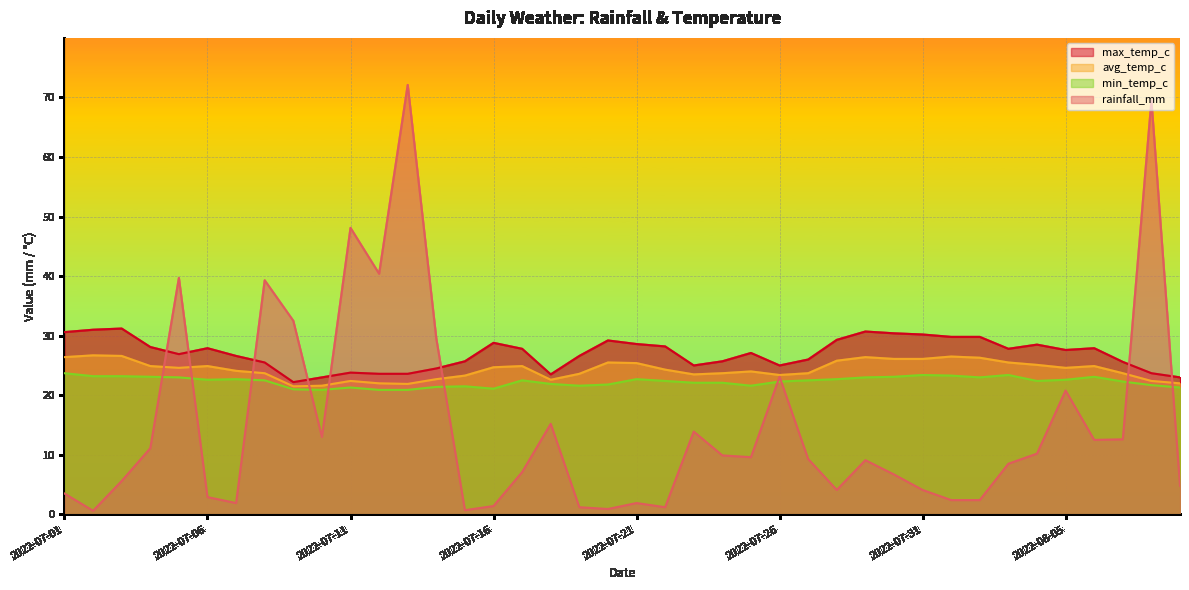

Where does the max_temp_c series first go above 27?

2022-07-01